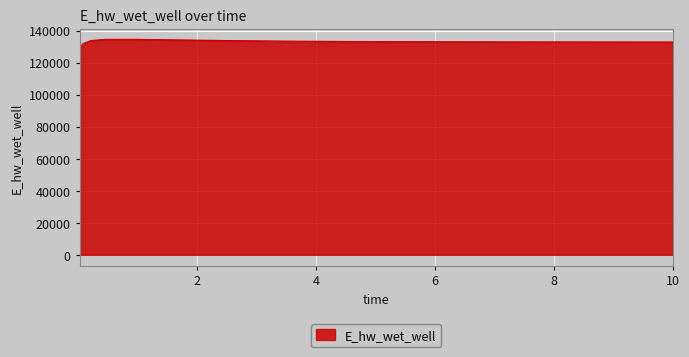

What is the greatest value displayed?

134565.6